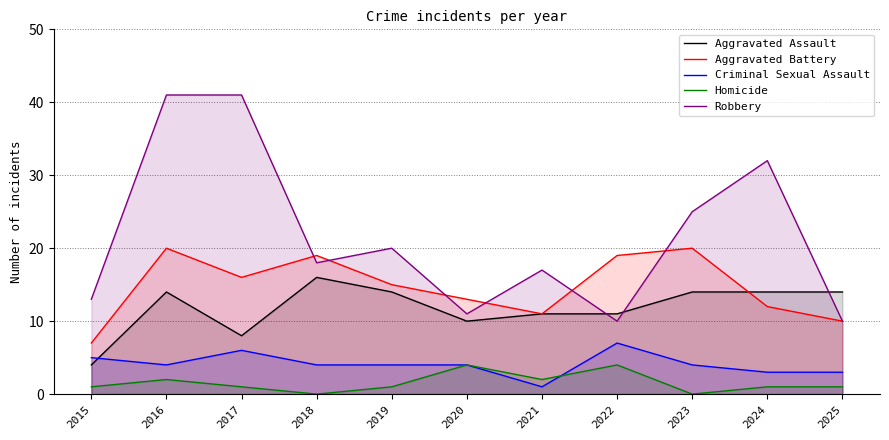

Reading left to right, what are all the values shown in this chart?

Aggravated Assault: 4	14	8	16	14	10	11	11	14	14	14
Aggravated Battery: 7	20	16	19	15	13	11	19	20	12	10
Criminal Sexual Assault: 5	4	6	4	4	4	1	7	4	3	3
Homicide: 1	2	1	0	1	4	2	4	0	1	1
Robbery: 13	41	41	18	20	11	17	10	25	32	10